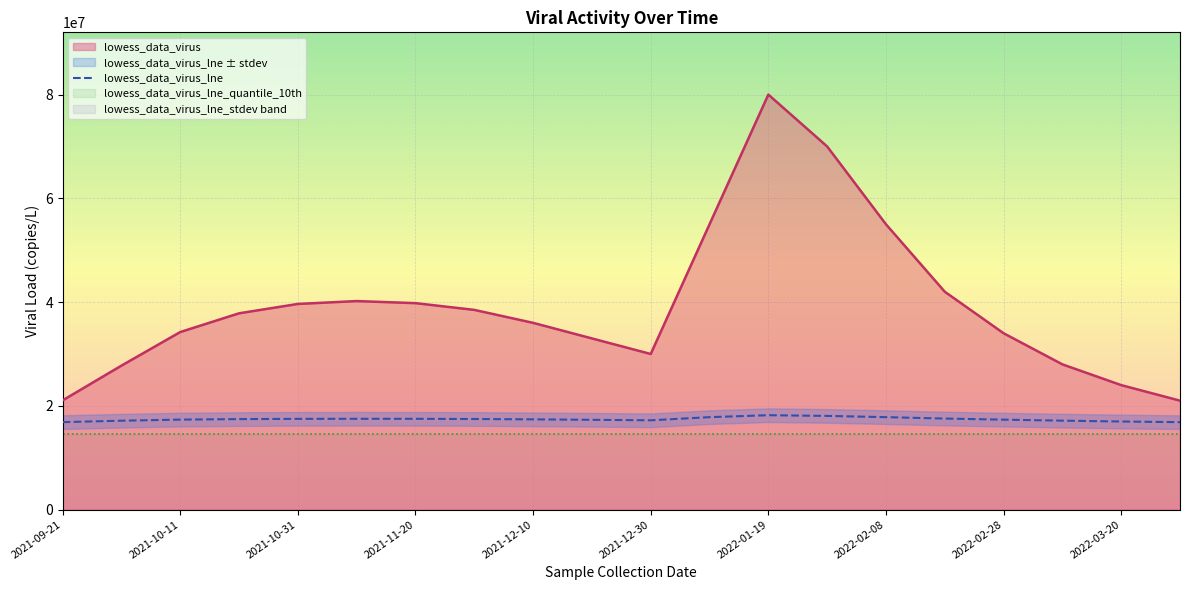

What is the maximum value for lowess_data_virus?

80000000.0